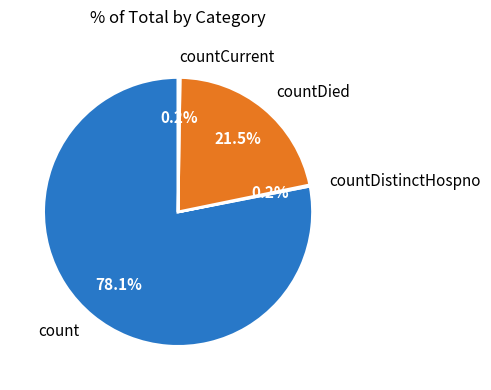

To the nearest percent, what portion does count represent?

78%